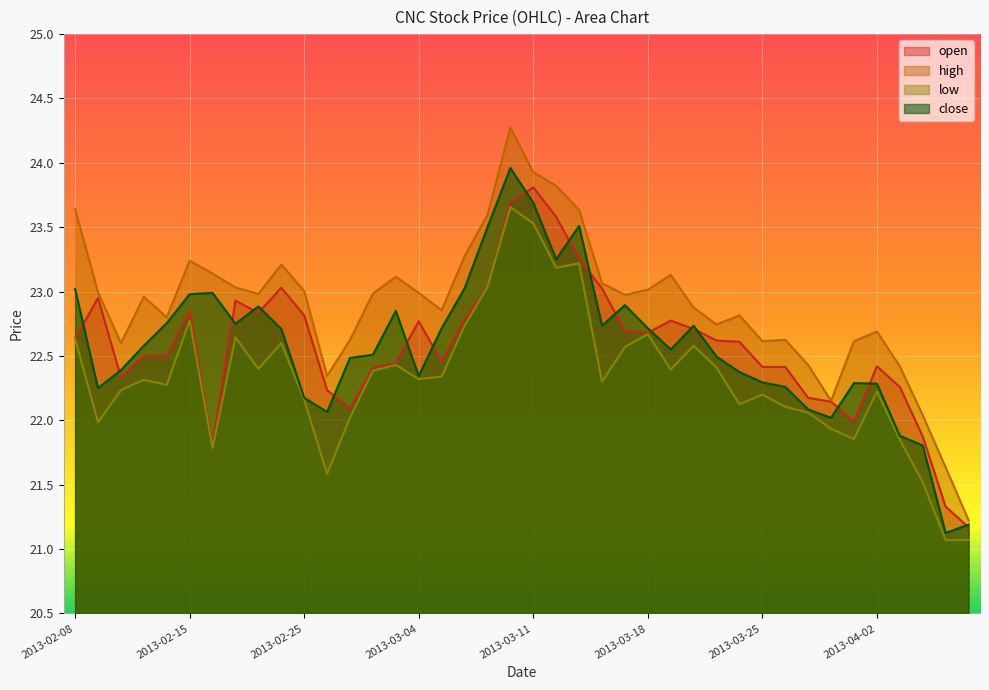

Where is the first local maximum for high?

2013-02-13